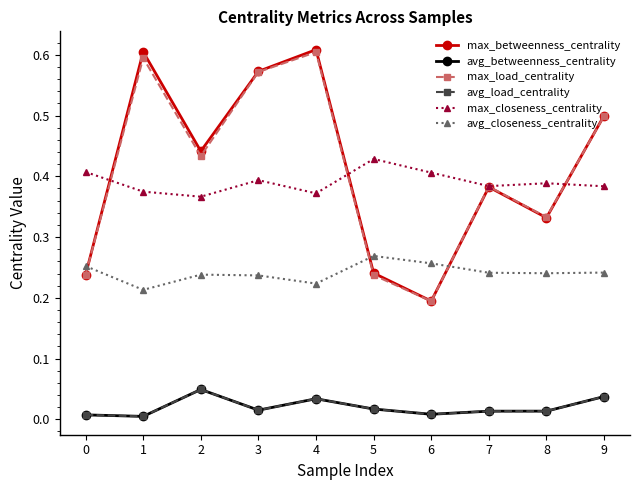

Is this an area chart (filled region under the line)?

No